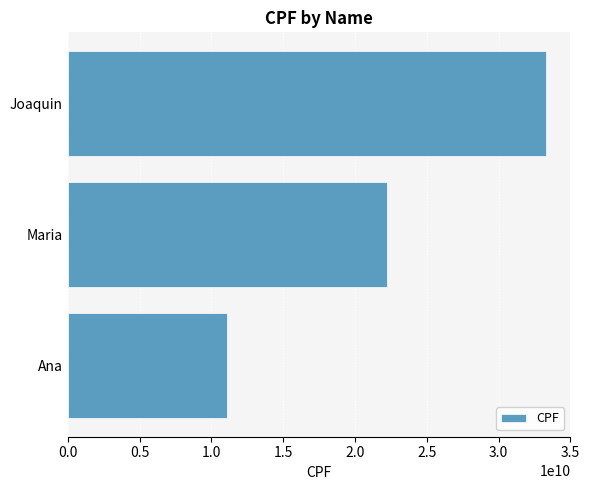

What is the maximum value shown in the chart?

33333333333